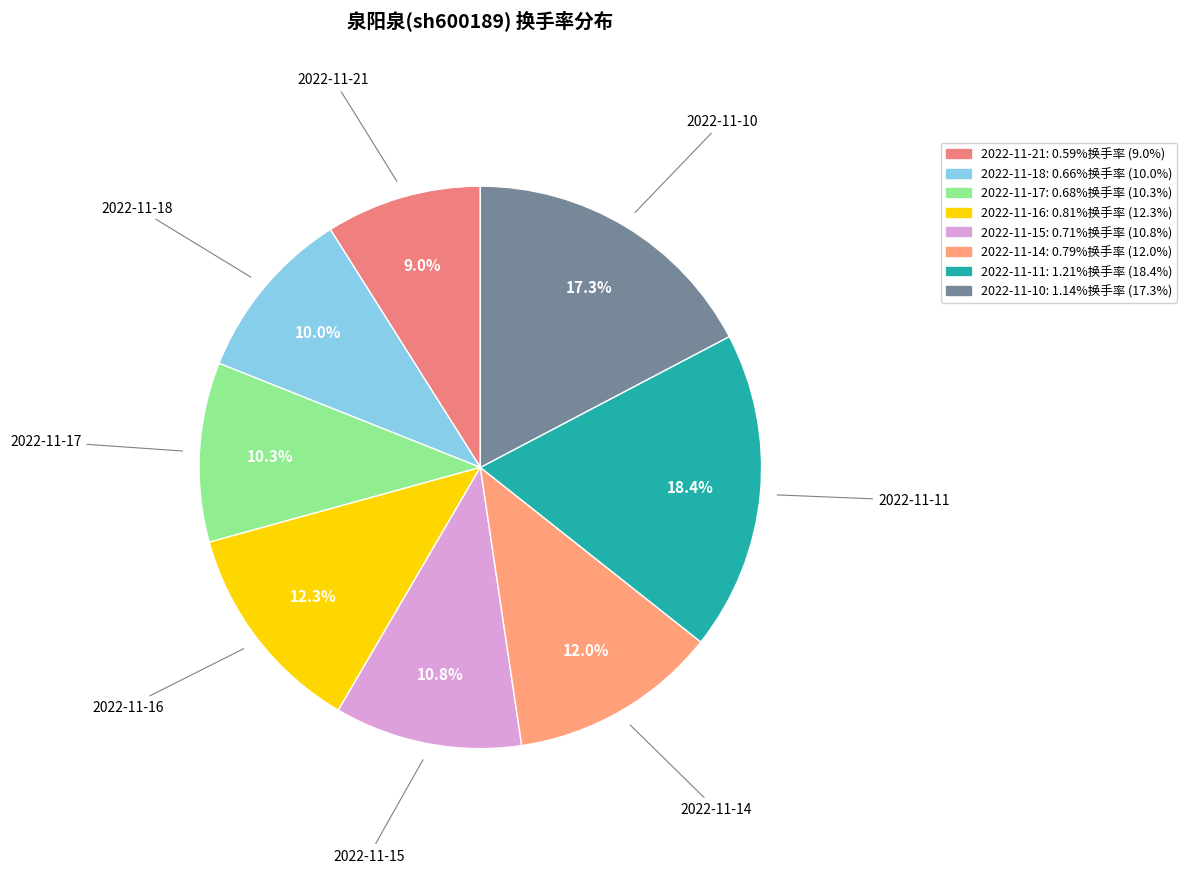

Combined, do 2022-11-15 and 2022-11-10 account for over 50%?

No